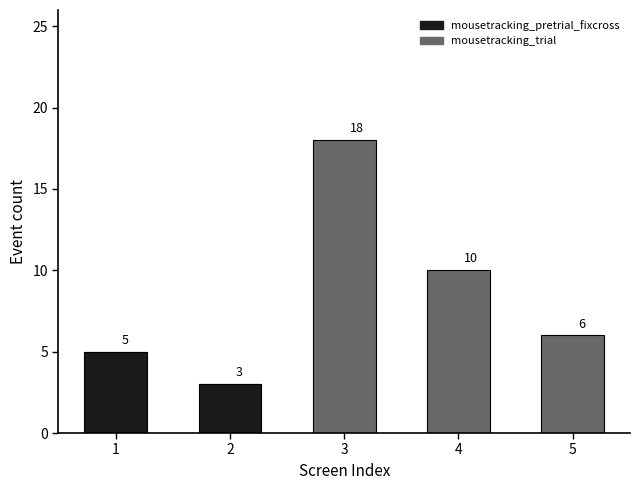

At which category is the sum across all series the highest?

3